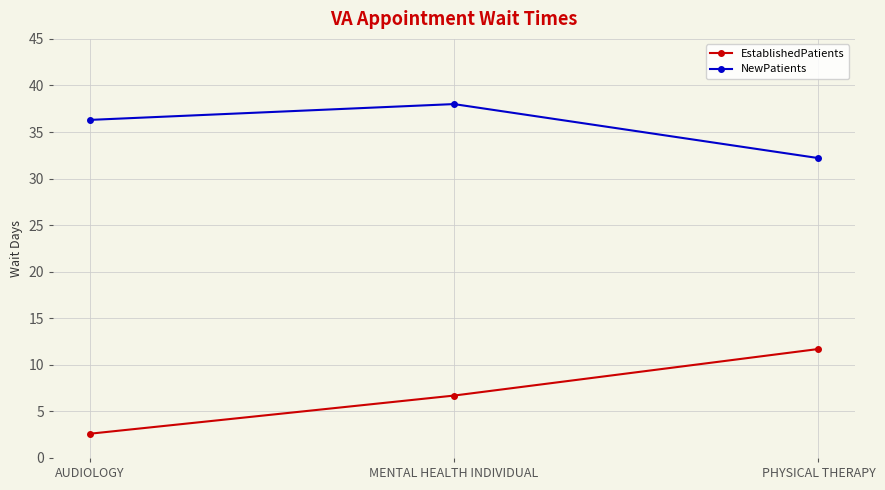

Between AUDIOLOGY and PHYSICAL THERAPY, which series saw the biggest shift?

EstablishedPatients